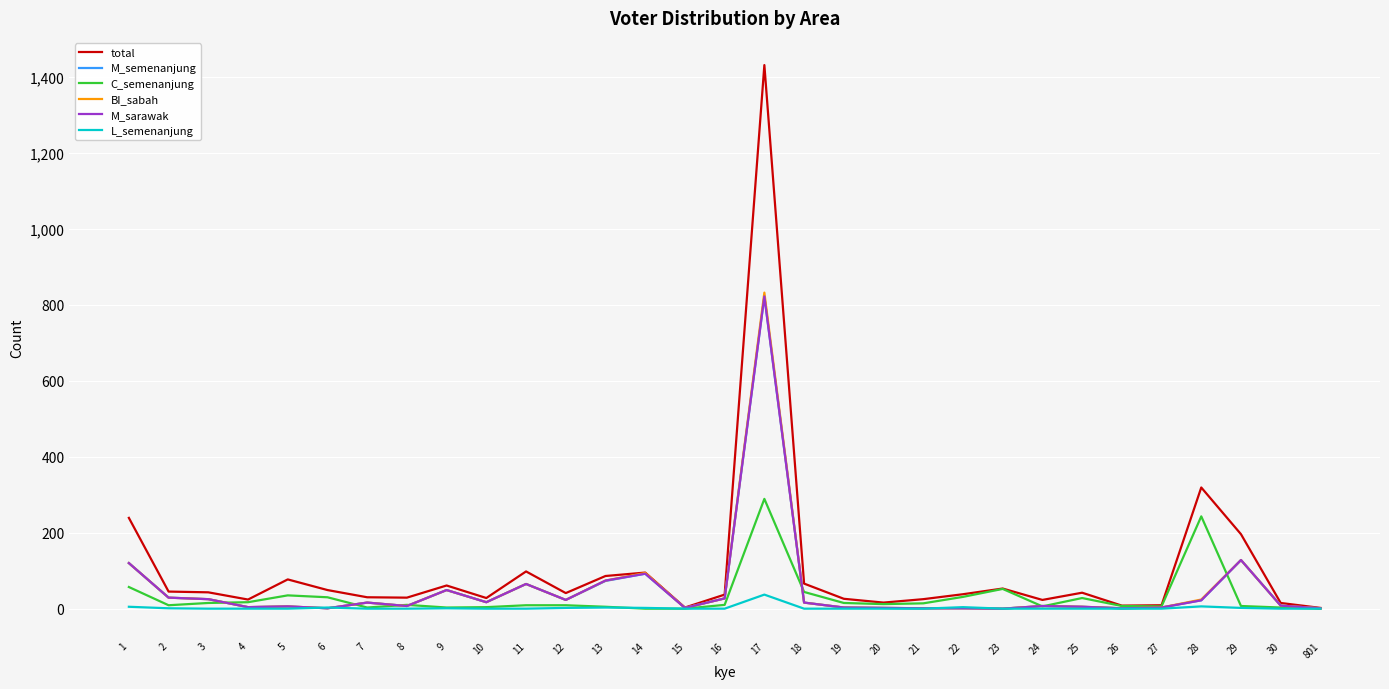

At which category is the sum across all series the highest?

17